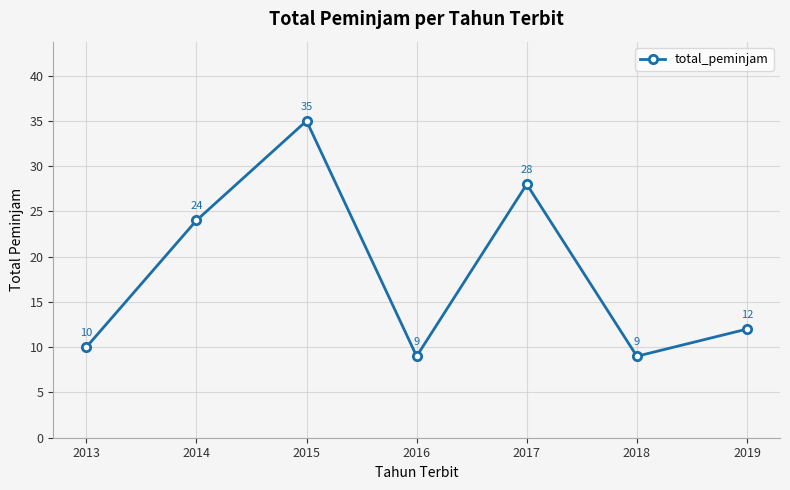

What is the change in value from 2014 to 2019?

-12